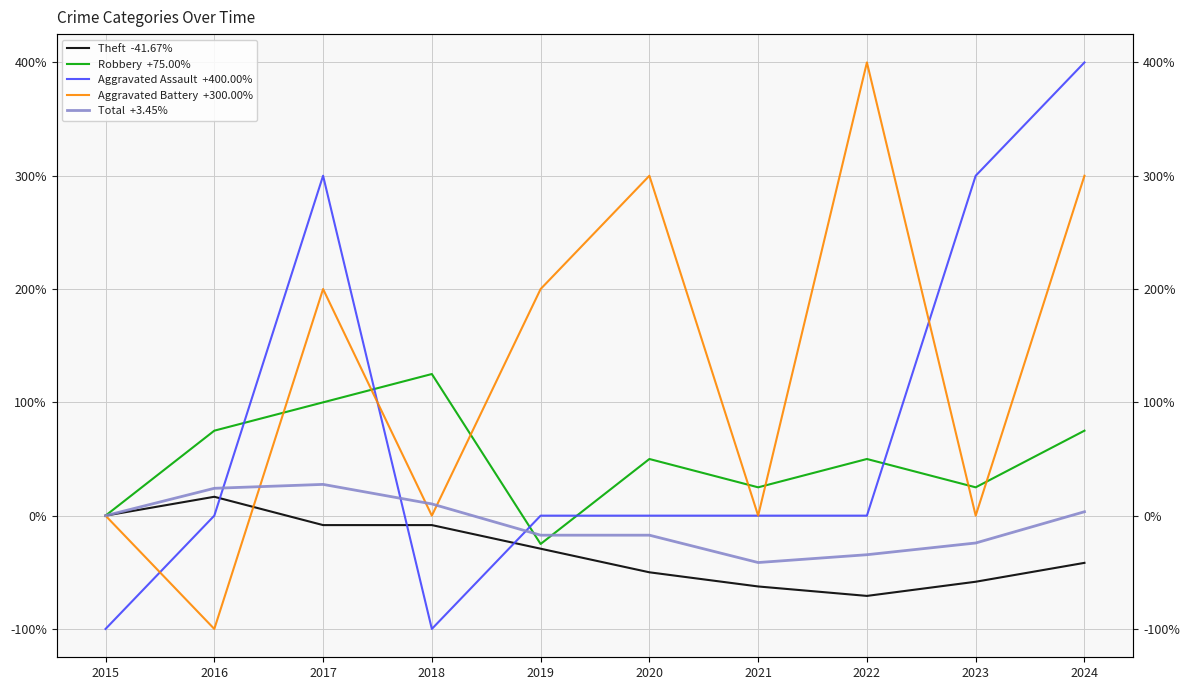

Where is the first local minimum for Total  +3.45%?

2021